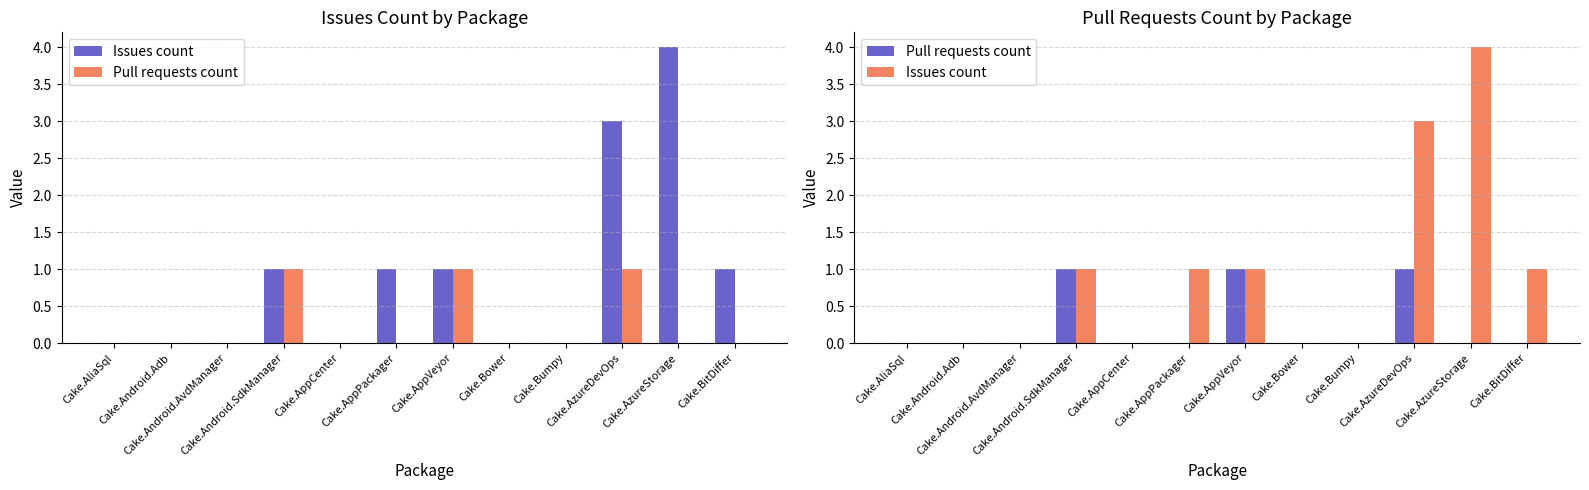

At which label does Issues count reach its peak?

Cake.AzureStorage